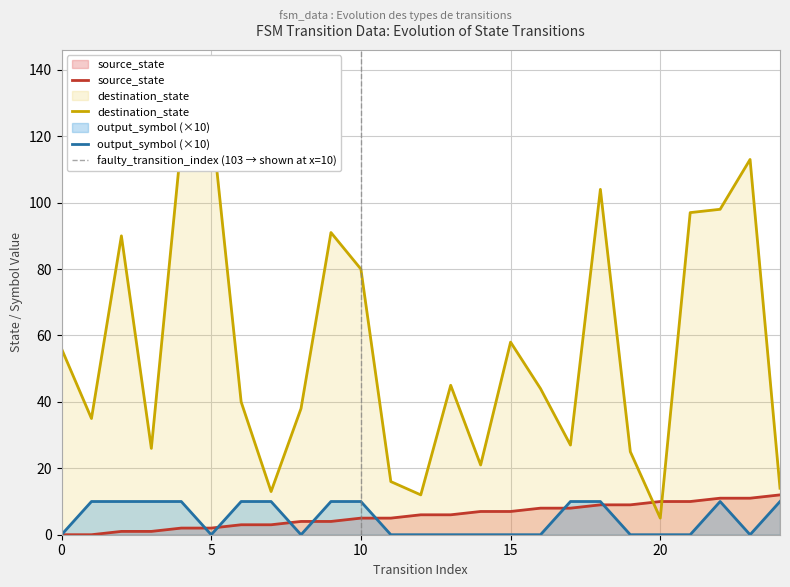

At which category is the sum across all series the highest?

4